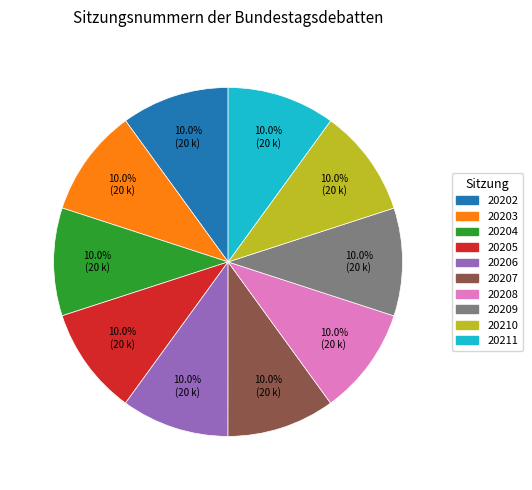

Is it true that 20208 is 16% of the pie?

False